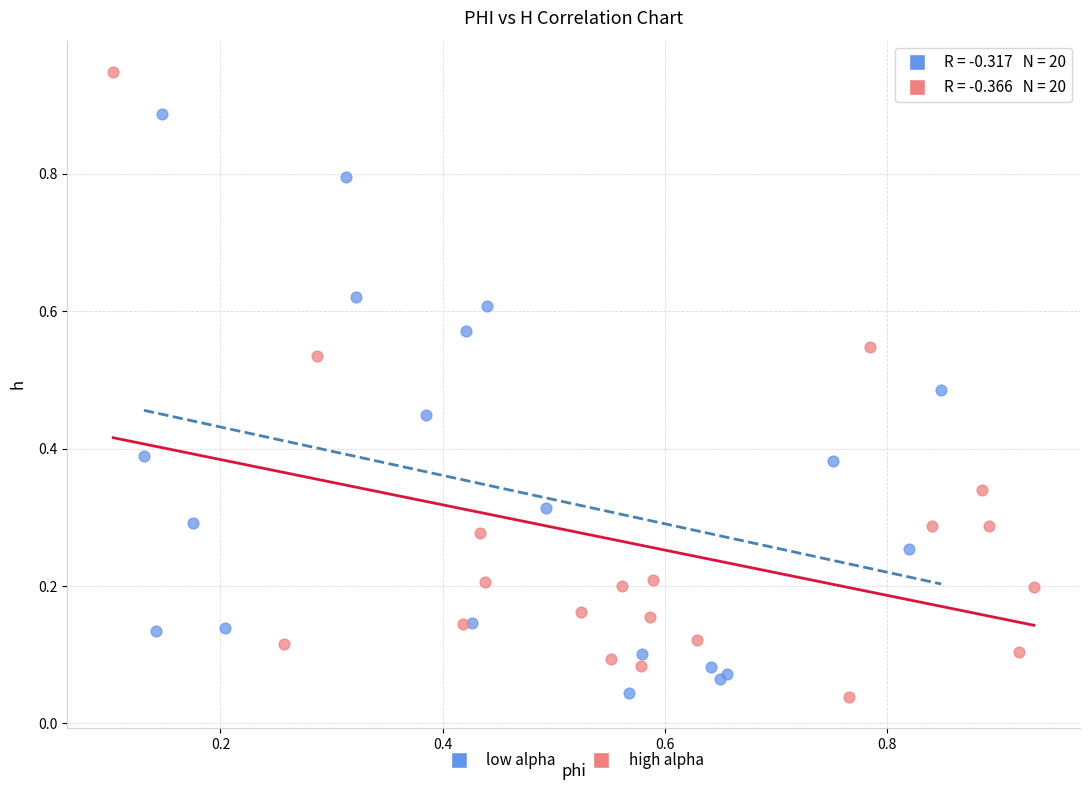

Which series contains the highest Y value?

high alpha